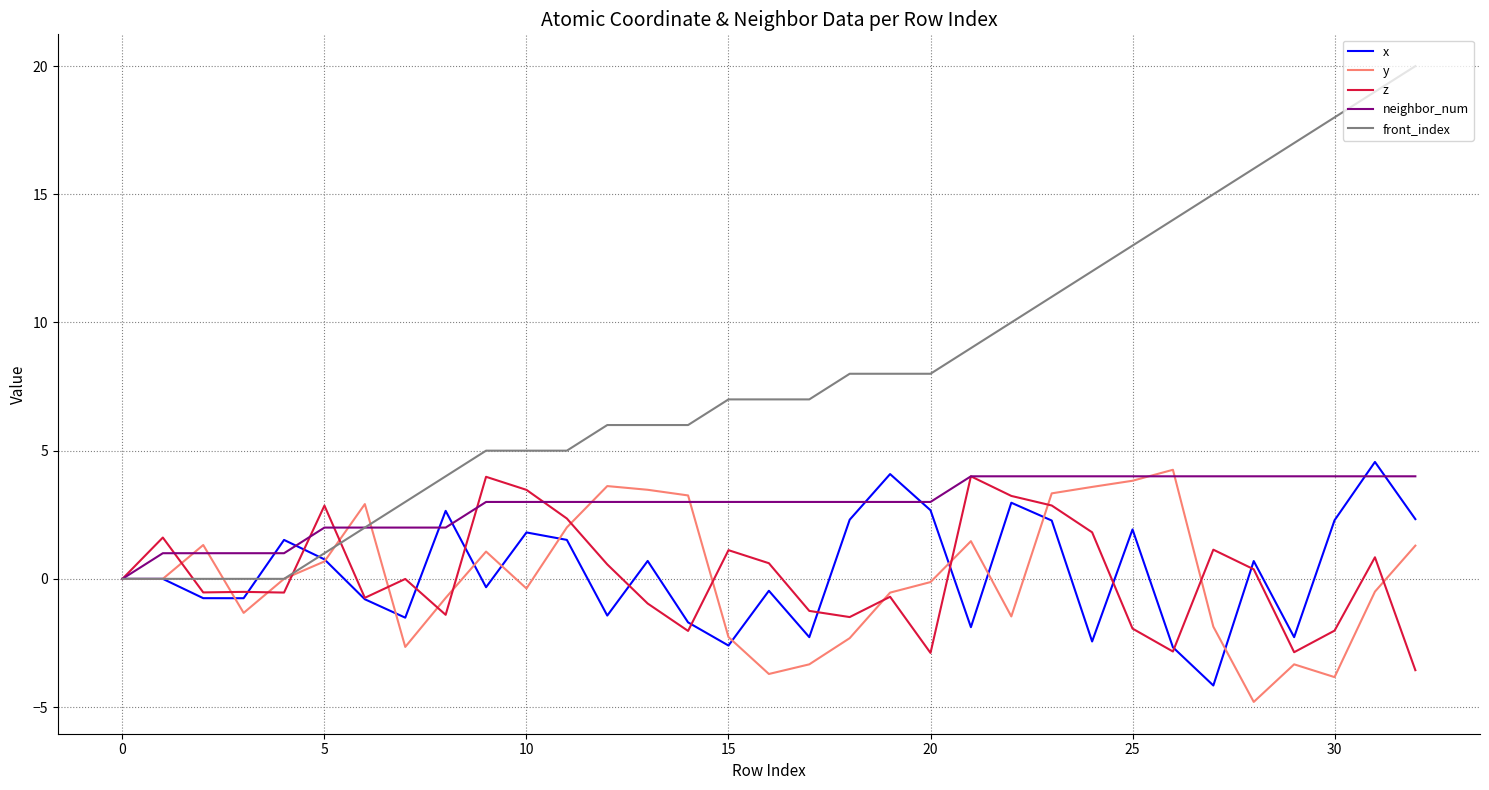

Which series has the largest total across all categories?

front_index